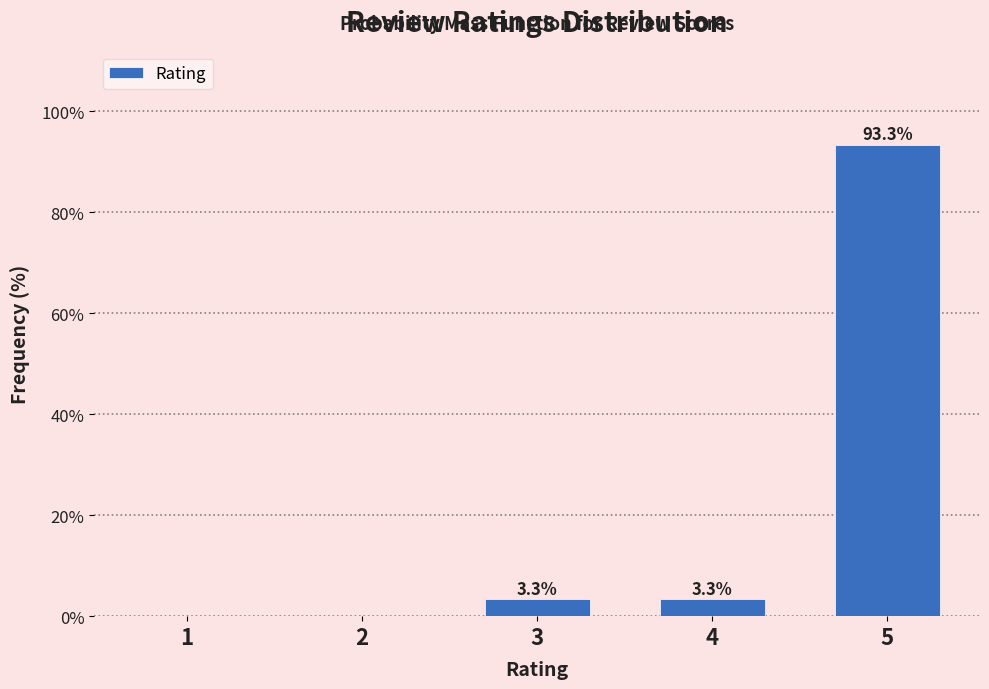

Reading right to left, list all the values displayed in this chart.

5=93.3	4=3.3	3=3.3	2=0.0	1=0.0